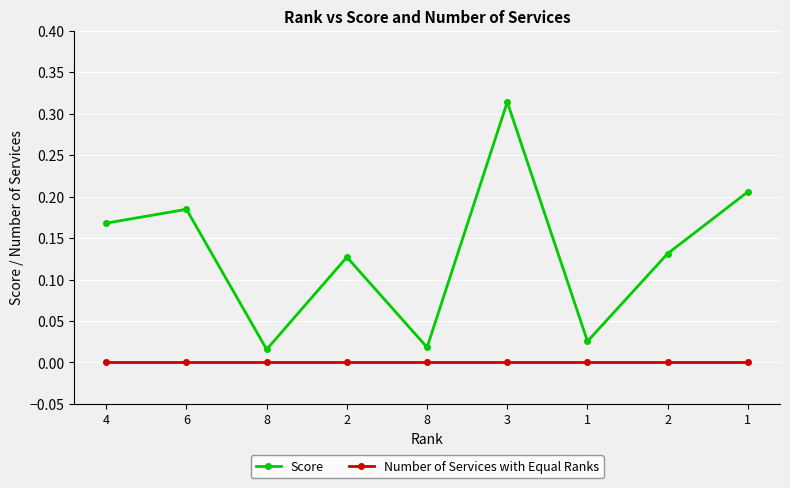

How many lines are shown in the chart?

2